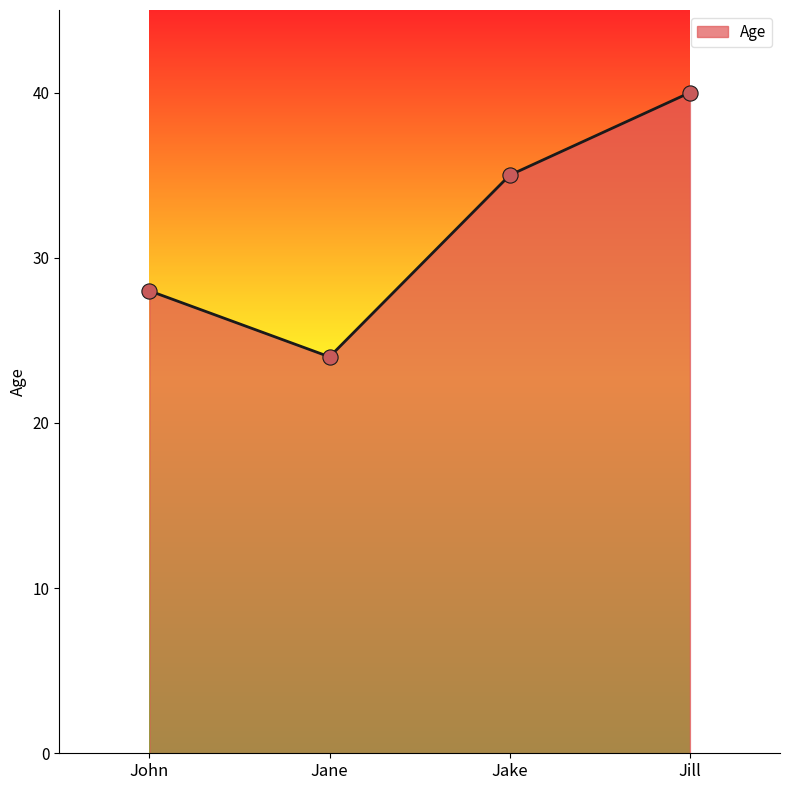

What is the change in value from Jake to Jill?

+5